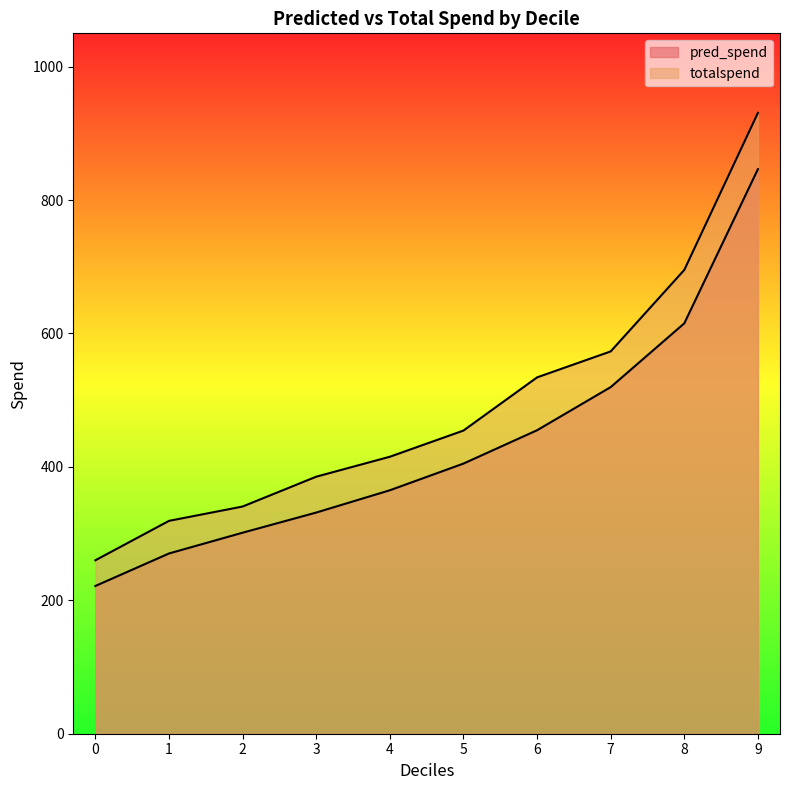

List the series in order of their overall mean, highest first.

totalspend, pred_spend